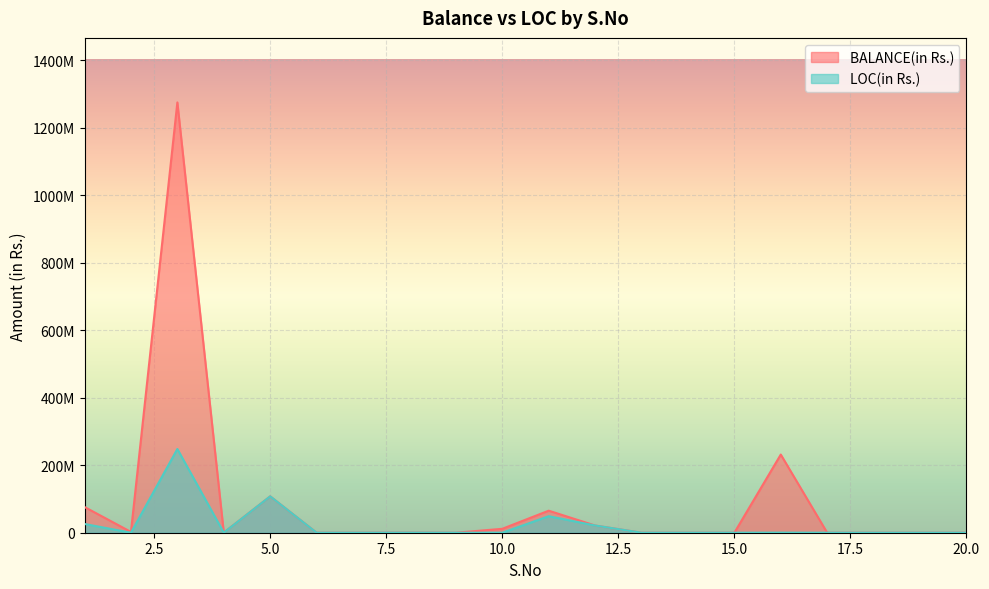

Is it true that BALANCE(in Rs.) equals -546751006 at 13?

False